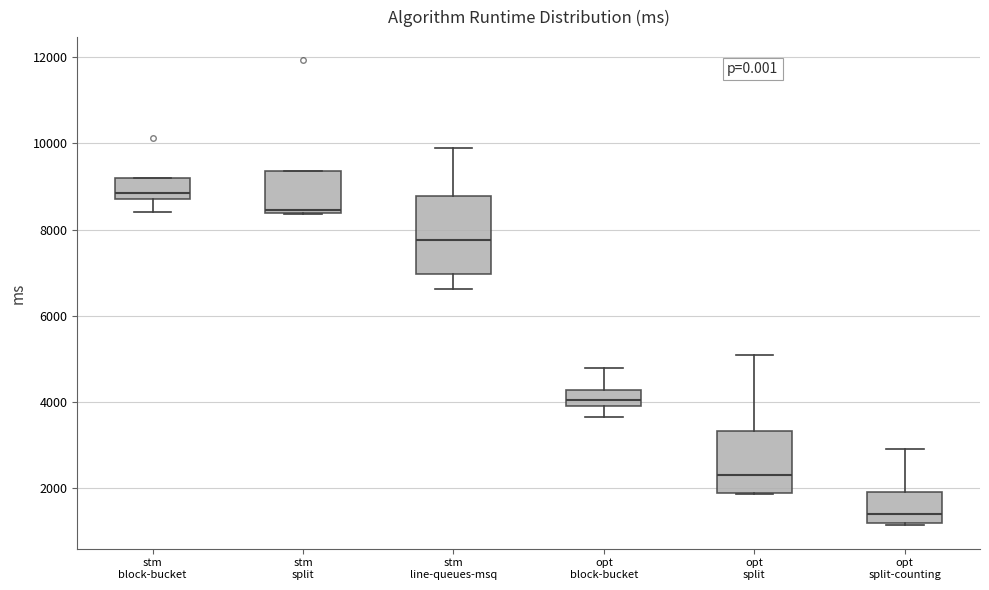

Which box has the highest median line?

stm block-bucket